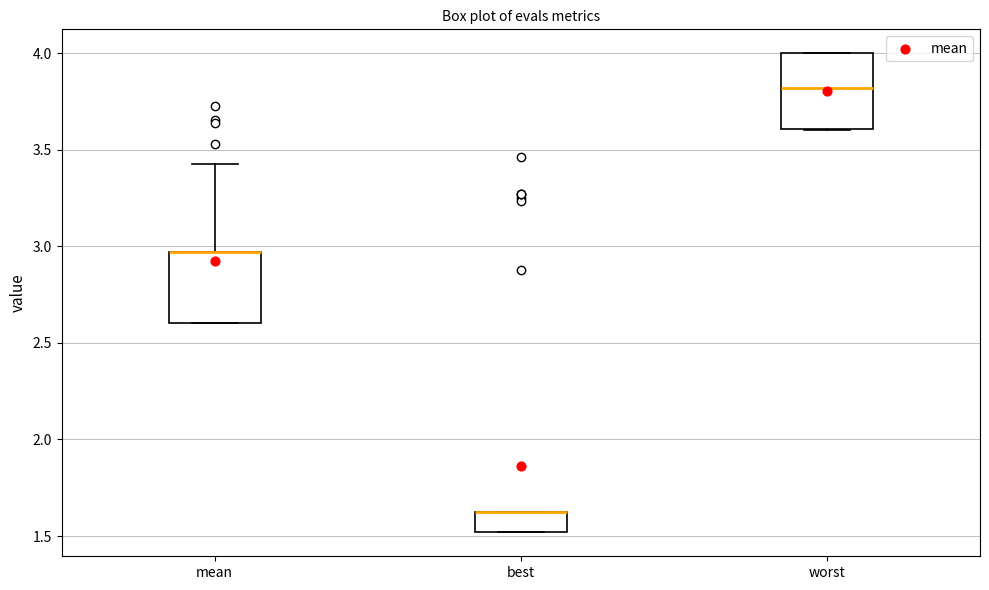

Reading left to right, read every box against the y-axis: the position of its median line, the range the box covers, and the ends of its whiskers. The values are not printed on the chart, so give them approximately, as read against the axis.

mean: median 2.95 (drawn on the box's upper edge), box 2.60 to 2.95, whiskers 2.60 to 3.45
best: median 1.60 (drawn on the box's upper edge), box 1.50 to 1.60, whiskers 1.50 to 1.60
worst: median 3.80, box 3.60 to 4.00, whiskers 3.60 to 4.00